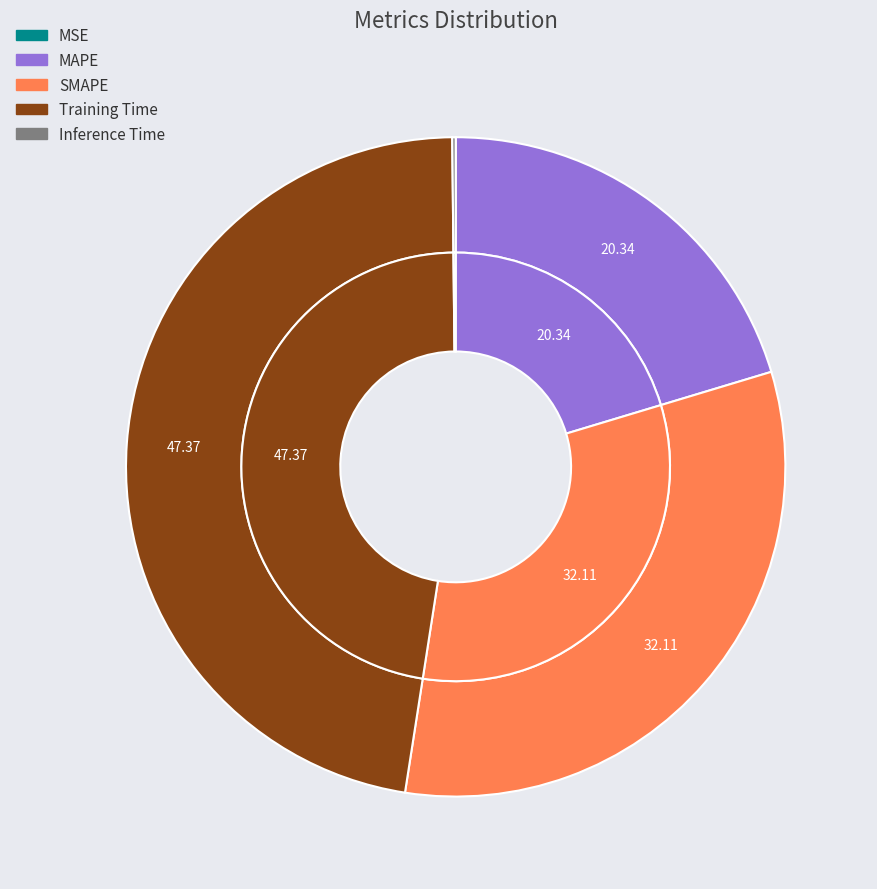

Combined, do SMAPE and Training Time account for over 50%?

Yes